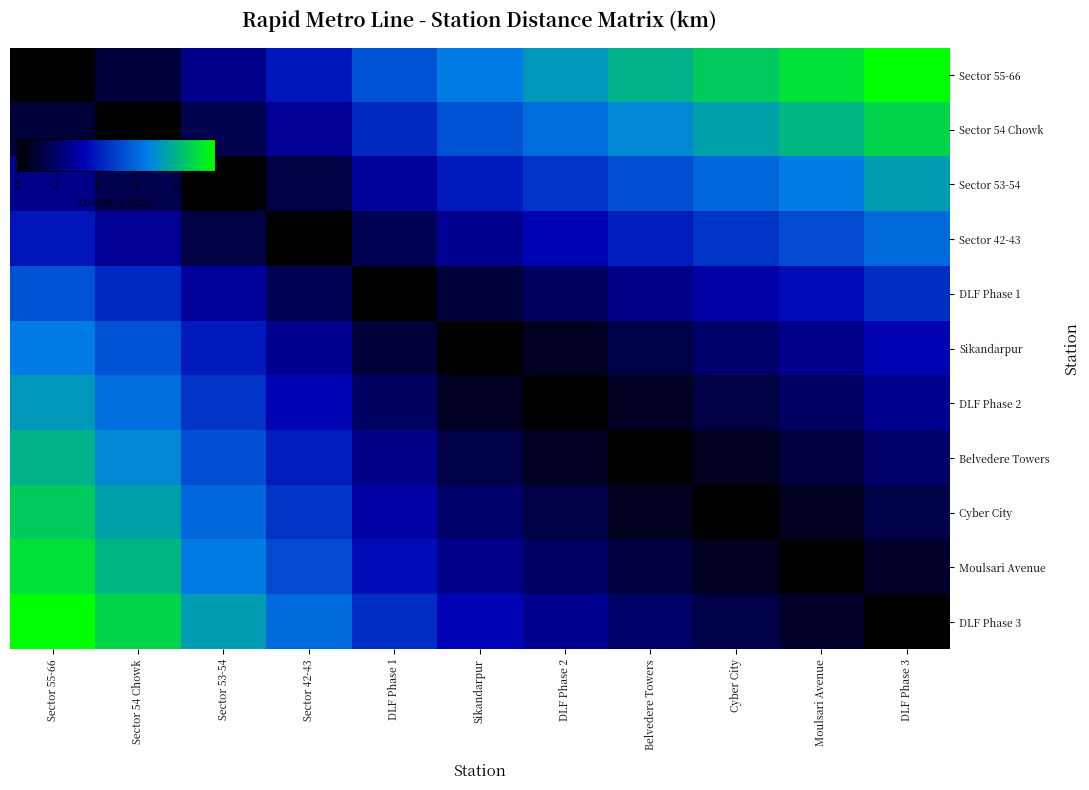

Which series has the largest total across all categories?

Sector 55-66